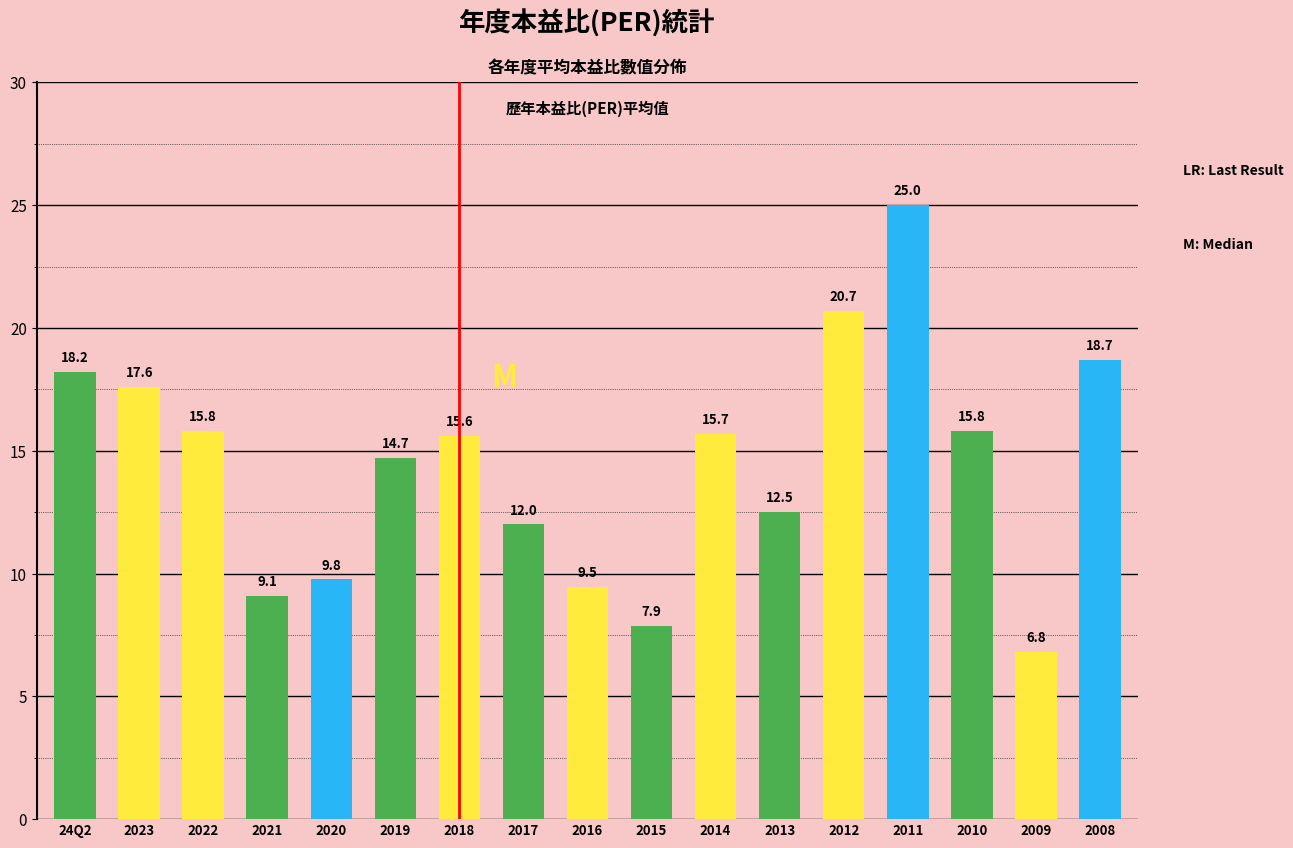

What is the ratio of the value at 2021 to the value at 2016?

1.0